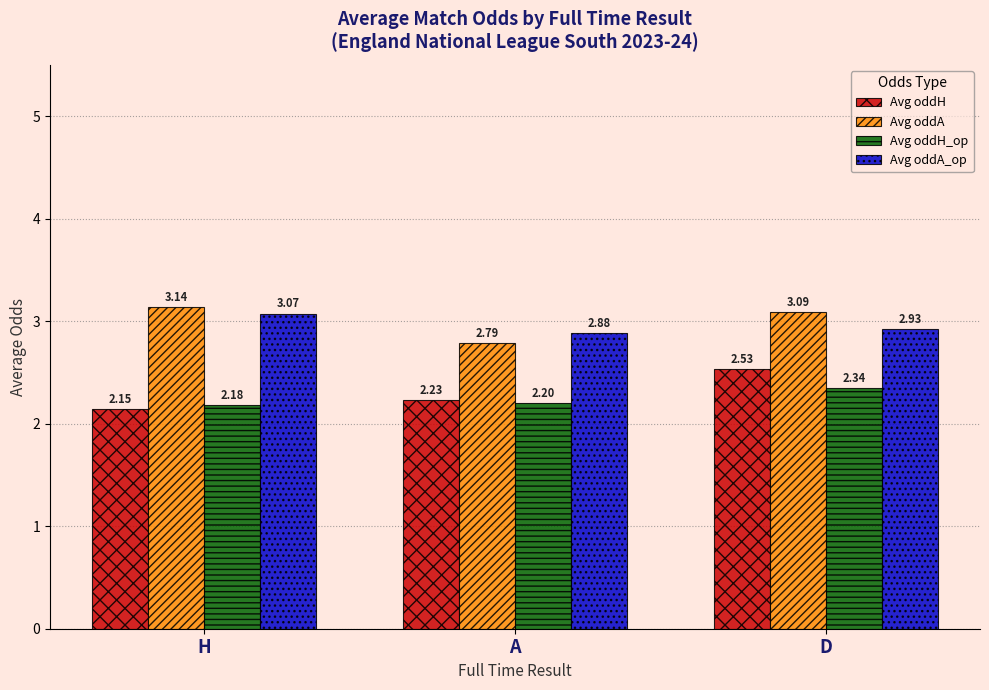

The value of Avg oddA_op at H is 3.1. True or false?

True